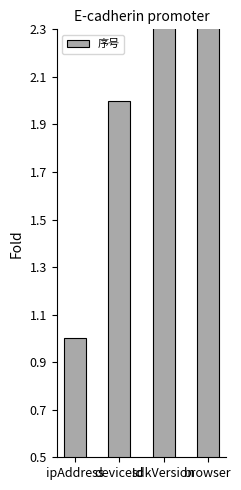

The chart shows a value of 4 at sdkVersion. True or false?

False